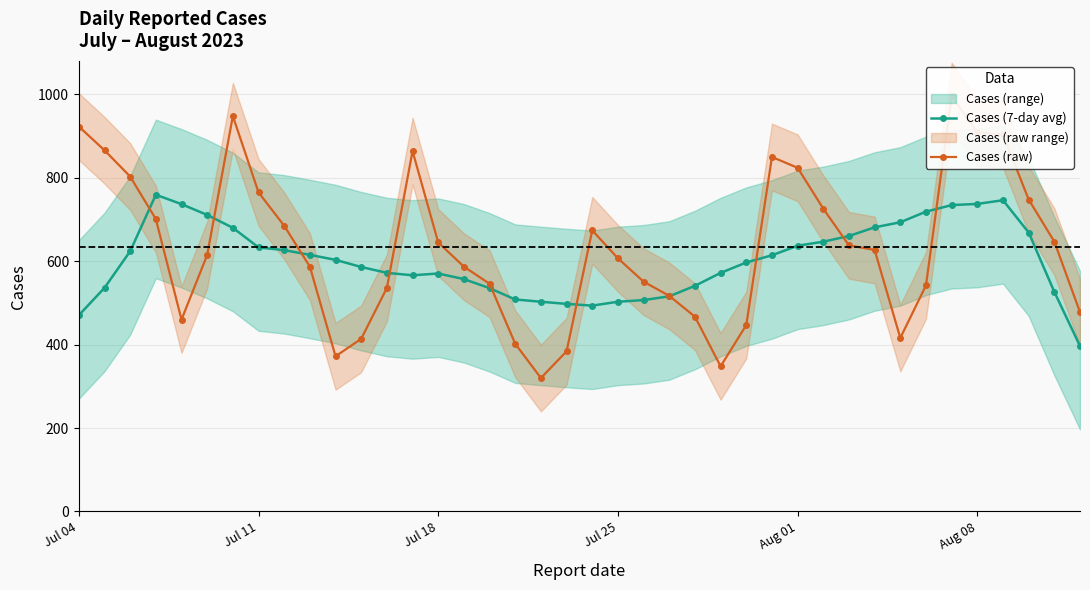

Does the chart have visible grid lines?

Yes